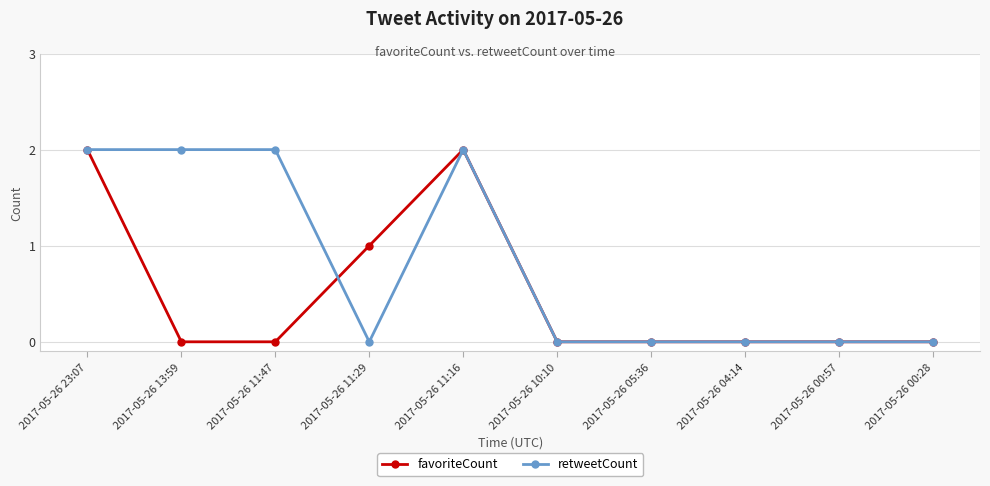

What is the difference between the maximum and minimum values in the favoriteCount series?

2